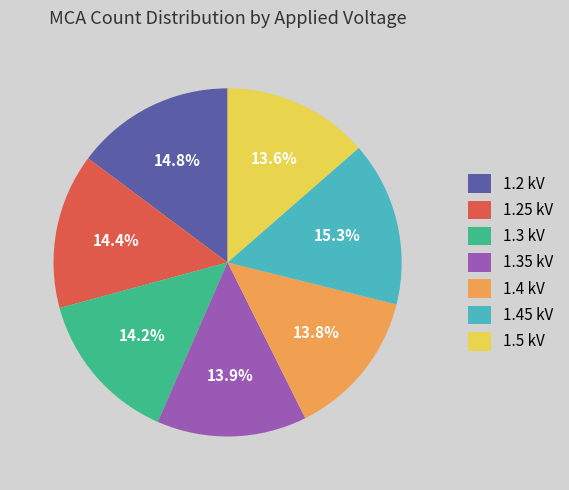

Which category has the biggest portion of the pie?

1.45 kV